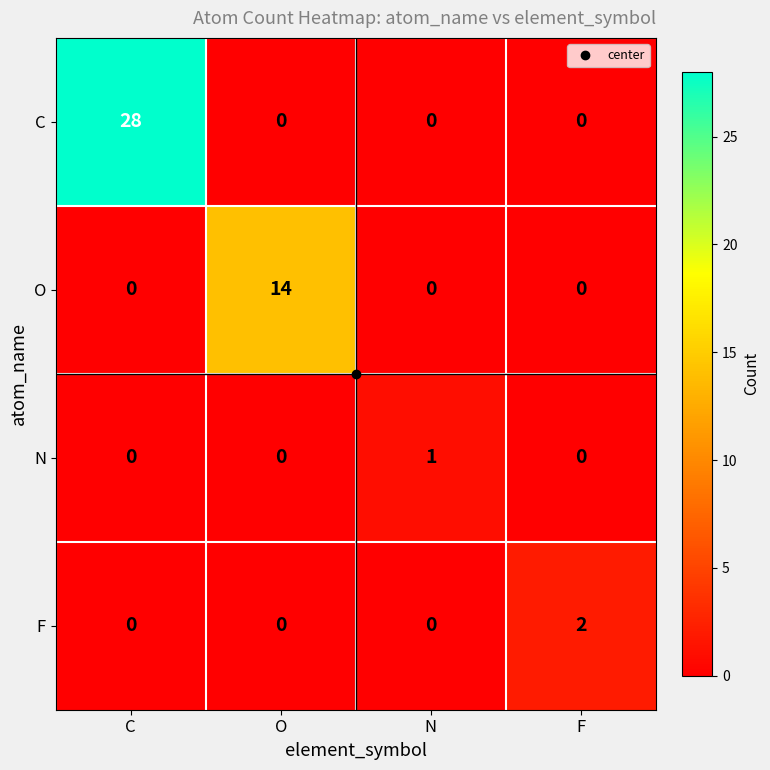

Between O and F, which series saw the biggest shift?

O